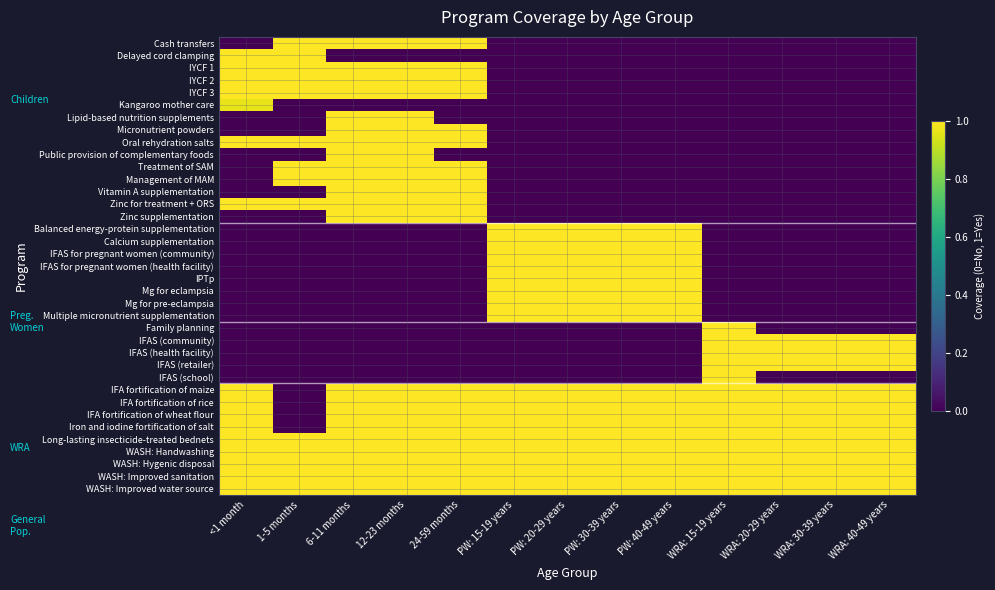

Reading left to right, list all the values displayed in this chart.

Cash transfers: <1 month=0.0	1-5 months=1.0	6-11 months=1.0	12-23 months=1.0	24-59 months=1.0	PW: 15-19 years=0.0	PW: 20-29 years=0.0	PW: 30-39 years=0.0	PW: 40-49 years=0.0	WRA: 15-19 years=0.0	WRA: 20-29 years=0.0	WRA: 30-39 years=0.0	WRA: 40-49 years=0.0
Delayed cord clamping: <1 month=1.0	1-5 months=1.0	6-11 months=0.0	12-23 months=0.0	24-59 months=0.0	PW: 15-19 years=0.0	PW: 20-29 years=0.0	PW: 30-39 years=0.0	PW: 40-49 years=0.0	WRA: 15-19 years=0.0	WRA: 20-29 years=0.0	WRA: 30-39 years=0.0	WRA: 40-49 years=0.0
IYCF 1: <1 month=1.0	1-5 months=1.0	6-11 months=1.0	12-23 months=1.0	24-59 months=1.0	PW: 15-19 years=0.0	PW: 20-29 years=0.0	PW: 30-39 years=0.0	PW: 40-49 years=0.0	WRA: 15-19 years=0.0	WRA: 20-29 years=0.0	WRA: 30-39 years=0.0	WRA: 40-49 years=0.0
IYCF 2: <1 month=1.0	1-5 months=1.0	6-11 months=1.0	12-23 months=1.0	24-59 months=1.0	PW: 15-19 years=0.0	PW: 20-29 years=0.0	PW: 30-39 years=0.0	PW: 40-49 years=0.0	WRA: 15-19 years=0.0	WRA: 20-29 years=0.0	WRA: 30-39 years=0.0	WRA: 40-49 years=0.0
IYCF 3: <1 month=1.0	1-5 months=1.0	6-11 months=1.0	12-23 months=1.0	24-59 months=1.0	PW: 15-19 years=0.0	PW: 20-29 years=0.0	PW: 30-39 years=0.0	PW: 40-49 years=0.0	WRA: 15-19 years=0.0	WRA: 20-29 years=0.0	WRA: 30-39 years=0.0	WRA: 40-49 years=0.0
Kangaroo mother care: <1 month=1.0	1-5 months=0.0	6-11 months=0.0	12-23 months=0.0	24-59 months=0.0	PW: 15-19 years=0.0	PW: 20-29 years=0.0	PW: 30-39 years=0.0	PW: 40-49 years=0.0	WRA: 15-19 years=0.0	WRA: 20-29 years=0.0	WRA: 30-39 years=0.0	WRA: 40-49 years=0.0
Lipid-based nutrition supplements: <1 month=0.0	1-5 months=0.0	6-11 months=1.0	12-23 months=1.0	24-59 months=0.0	PW: 15-19 years=0.0	PW: 20-29 years=0.0	PW: 30-39 years=0.0	PW: 40-49 years=0.0	WRA: 15-19 years=0.0	WRA: 20-29 years=0.0	WRA: 30-39 years=0.0	WRA: 40-49 years=0.0
Micronutrient powders: <1 month=0.0	1-5 months=0.0	6-11 months=1.0	12-23 months=1.0	24-59 months=1.0	PW: 15-19 years=0.0	PW: 20-29 years=0.0	PW: 30-39 years=0.0	PW: 40-49 years=0.0	WRA: 15-19 years=0.0	WRA: 20-29 years=0.0	WRA: 30-39 years=0.0	WRA: 40-49 years=0.0
Oral rehydration salts: <1 month=1.0	1-5 months=1.0	6-11 months=1.0	12-23 months=1.0	24-59 months=1.0	PW: 15-19 years=0.0	PW: 20-29 years=0.0	PW: 30-39 years=0.0	PW: 40-49 years=0.0	WRA: 15-19 years=0.0	WRA: 20-29 years=0.0	WRA: 30-39 years=0.0	WRA: 40-49 years=0.0
Public provision of complementary foods: <1 month=0.0	1-5 months=0.0	6-11 months=1.0	12-23 months=1.0	24-59 months=0.0	PW: 15-19 years=0.0	PW: 20-29 years=0.0	PW: 30-39 years=0.0	PW: 40-49 years=0.0	WRA: 15-19 years=0.0	WRA: 20-29 years=0.0	WRA: 30-39 years=0.0	WRA: 40-49 years=0.0
Treatment of SAM: <1 month=0.0	1-5 months=1.0	6-11 months=1.0	12-23 months=1.0	24-59 months=1.0	PW: 15-19 years=0.0	PW: 20-29 years=0.0	PW: 30-39 years=0.0	PW: 40-49 years=0.0	WRA: 15-19 years=0.0	WRA: 20-29 years=0.0	WRA: 30-39 years=0.0	WRA: 40-49 years=0.0
Management of MAM: <1 month=0.0	1-5 months=1.0	6-11 months=1.0	12-23 months=1.0	24-59 months=1.0	PW: 15-19 years=0.0	PW: 20-29 years=0.0	PW: 30-39 years=0.0	PW: 40-49 years=0.0	WRA: 15-19 years=0.0	WRA: 20-29 years=0.0	WRA: 30-39 years=0.0	WRA: 40-49 years=0.0
Vitamin A supplementation: <1 month=0.0	1-5 months=0.0	6-11 months=1.0	12-23 months=1.0	24-59 months=1.0	PW: 15-19 years=0.0	PW: 20-29 years=0.0	PW: 30-39 years=0.0	PW: 40-49 years=0.0	WRA: 15-19 years=0.0	WRA: 20-29 years=0.0	WRA: 30-39 years=0.0	WRA: 40-49 years=0.0
Zinc for treatment + ORS: <1 month=1.0	1-5 months=1.0	6-11 months=1.0	12-23 months=1.0	24-59 months=1.0	PW: 15-19 years=0.0	PW: 20-29 years=0.0	PW: 30-39 years=0.0	PW: 40-49 years=0.0	WRA: 15-19 years=0.0	WRA: 20-29 years=0.0	WRA: 30-39 years=0.0	WRA: 40-49 years=0.0
Zinc supplementation: <1 month=0.0	1-5 months=0.0	6-11 months=1.0	12-23 months=1.0	24-59 months=1.0	PW: 15-19 years=0.0	PW: 20-29 years=0.0	PW: 30-39 years=0.0	PW: 40-49 years=0.0	WRA: 15-19 years=0.0	WRA: 20-29 years=0.0	WRA: 30-39 years=0.0	WRA: 40-49 years=0.0
Balanced energy-protein supplementation: <1 month=0.0	1-5 months=0.0	6-11 months=0.0	12-23 months=0.0	24-59 months=0.0	PW: 15-19 years=1.0	PW: 20-29 years=1.0	PW: 30-39 years=1.0	PW: 40-49 years=1.0	WRA: 15-19 years=0.0	WRA: 20-29 years=0.0	WRA: 30-39 years=0.0	WRA: 40-49 years=0.0
Calcium supplementation: <1 month=0.0	1-5 months=0.0	6-11 months=0.0	12-23 months=0.0	24-59 months=0.0	PW: 15-19 years=1.0	PW: 20-29 years=1.0	PW: 30-39 years=1.0	PW: 40-49 years=1.0	WRA: 15-19 years=0.0	WRA: 20-29 years=0.0	WRA: 30-39 years=0.0	WRA: 40-49 years=0.0
IFAS for pregnant women (community): <1 month=0.0	1-5 months=0.0	6-11 months=0.0	12-23 months=0.0	24-59 months=0.0	PW: 15-19 years=1.0	PW: 20-29 years=1.0	PW: 30-39 years=1.0	PW: 40-49 years=1.0	WRA: 15-19 years=0.0	WRA: 20-29 years=0.0	WRA: 30-39 years=0.0	WRA: 40-49 years=0.0
IFAS for pregnant women (health facility): <1 month=0.0	1-5 months=0.0	6-11 months=0.0	12-23 months=0.0	24-59 months=0.0	PW: 15-19 years=1.0	PW: 20-29 years=1.0	PW: 30-39 years=1.0	PW: 40-49 years=1.0	WRA: 15-19 years=0.0	WRA: 20-29 years=0.0	WRA: 30-39 years=0.0	WRA: 40-49 years=0.0
IPTp: <1 month=0.0	1-5 months=0.0	6-11 months=0.0	12-23 months=0.0	24-59 months=0.0	PW: 15-19 years=1.0	PW: 20-29 years=1.0	PW: 30-39 years=1.0	PW: 40-49 years=1.0	WRA: 15-19 years=0.0	WRA: 20-29 years=0.0	WRA: 30-39 years=0.0	WRA: 40-49 years=0.0
Mg for eclampsia: <1 month=0.0	1-5 months=0.0	6-11 months=0.0	12-23 months=0.0	24-59 months=0.0	PW: 15-19 years=1.0	PW: 20-29 years=1.0	PW: 30-39 years=1.0	PW: 40-49 years=1.0	WRA: 15-19 years=0.0	WRA: 20-29 years=0.0	WRA: 30-39 years=0.0	WRA: 40-49 years=0.0
Mg for pre-eclampsia: <1 month=0.0	1-5 months=0.0	6-11 months=0.0	12-23 months=0.0	24-59 months=0.0	PW: 15-19 years=1.0	PW: 20-29 years=1.0	PW: 30-39 years=1.0	PW: 40-49 years=1.0	WRA: 15-19 years=0.0	WRA: 20-29 years=0.0	WRA: 30-39 years=0.0	WRA: 40-49 years=0.0
Multiple micronutrient supplementation: <1 month=0.0	1-5 months=0.0	6-11 months=0.0	12-23 months=0.0	24-59 months=0.0	PW: 15-19 years=1.0	PW: 20-29 years=1.0	PW: 30-39 years=1.0	PW: 40-49 years=1.0	WRA: 15-19 years=0.0	WRA: 20-29 years=0.0	WRA: 30-39 years=0.0	WRA: 40-49 years=0.0
Family planning: <1 month=0.0	1-5 months=0.0	6-11 months=0.0	12-23 months=0.0	24-59 months=0.0	PW: 15-19 years=0.0	PW: 20-29 years=0.0	PW: 30-39 years=0.0	PW: 40-49 years=0.0	WRA: 15-19 years=1.0	WRA: 20-29 years=0.0	WRA: 30-39 years=0.0	WRA: 40-49 years=0.0
IFAS (community): <1 month=0.0	1-5 months=0.0	6-11 months=0.0	12-23 months=0.0	24-59 months=0.0	PW: 15-19 years=0.0	PW: 20-29 years=0.0	PW: 30-39 years=0.0	PW: 40-49 years=0.0	WRA: 15-19 years=1.0	WRA: 20-29 years=1.0	WRA: 30-39 years=1.0	WRA: 40-49 years=1.0
IFAS (health facility): <1 month=0.0	1-5 months=0.0	6-11 months=0.0	12-23 months=0.0	24-59 months=0.0	PW: 15-19 years=0.0	PW: 20-29 years=0.0	PW: 30-39 years=0.0	PW: 40-49 years=0.0	WRA: 15-19 years=1.0	WRA: 20-29 years=1.0	WRA: 30-39 years=1.0	WRA: 40-49 years=1.0
IFAS (retailer): <1 month=0.0	1-5 months=0.0	6-11 months=0.0	12-23 months=0.0	24-59 months=0.0	PW: 15-19 years=0.0	PW: 20-29 years=0.0	PW: 30-39 years=0.0	PW: 40-49 years=0.0	WRA: 15-19 years=1.0	WRA: 20-29 years=1.0	WRA: 30-39 years=1.0	WRA: 40-49 years=1.0
IFAS (school): <1 month=0.0	1-5 months=0.0	6-11 months=0.0	12-23 months=0.0	24-59 months=0.0	PW: 15-19 years=0.0	PW: 20-29 years=0.0	PW: 30-39 years=0.0	PW: 40-49 years=0.0	WRA: 15-19 years=1.0	WRA: 20-29 years=0.0	WRA: 30-39 years=0.0	WRA: 40-49 years=0.0
IFA fortification of maize: <1 month=1.0	1-5 months=0.0	6-11 months=1.0	12-23 months=1.0	24-59 months=1.0	PW: 15-19 years=1.0	PW: 20-29 years=1.0	PW: 30-39 years=1.0	PW: 40-49 years=1.0	WRA: 15-19 years=1.0	WRA: 20-29 years=1.0	WRA: 30-39 years=1.0	WRA: 40-49 years=1.0
IFA fortification of rice: <1 month=1.0	1-5 months=0.0	6-11 months=1.0	12-23 months=1.0	24-59 months=1.0	PW: 15-19 years=1.0	PW: 20-29 years=1.0	PW: 30-39 years=1.0	PW: 40-49 years=1.0	WRA: 15-19 years=1.0	WRA: 20-29 years=1.0	WRA: 30-39 years=1.0	WRA: 40-49 years=1.0
IFA fortification of wheat flour: <1 month=1.0	1-5 months=0.0	6-11 months=1.0	12-23 months=1.0	24-59 months=1.0	PW: 15-19 years=1.0	PW: 20-29 years=1.0	PW: 30-39 years=1.0	PW: 40-49 years=1.0	WRA: 15-19 years=1.0	WRA: 20-29 years=1.0	WRA: 30-39 years=1.0	WRA: 40-49 years=1.0
Iron and iodine fortification of salt: <1 month=1.0	1-5 months=0.0	6-11 months=1.0	12-23 months=1.0	24-59 months=1.0	PW: 15-19 years=1.0	PW: 20-29 years=1.0	PW: 30-39 years=1.0	PW: 40-49 years=1.0	WRA: 15-19 years=1.0	WRA: 20-29 years=1.0	WRA: 30-39 years=1.0	WRA: 40-49 years=1.0
Long-lasting insecticide-treated bednets: <1 month=1.0	1-5 months=1.0	6-11 months=1.0	12-23 months=1.0	24-59 months=1.0	PW: 15-19 years=1.0	PW: 20-29 years=1.0	PW: 30-39 years=1.0	PW: 40-49 years=1.0	WRA: 15-19 years=1.0	WRA: 20-29 years=1.0	WRA: 30-39 years=1.0	WRA: 40-49 years=1.0
WASH: Handwashing: <1 month=1.0	1-5 months=1.0	6-11 months=1.0	12-23 months=1.0	24-59 months=1.0	PW: 15-19 years=1.0	PW: 20-29 years=1.0	PW: 30-39 years=1.0	PW: 40-49 years=1.0	WRA: 15-19 years=1.0	WRA: 20-29 years=1.0	WRA: 30-39 years=1.0	WRA: 40-49 years=1.0
WASH: Hygenic disposal: <1 month=1.0	1-5 months=1.0	6-11 months=1.0	12-23 months=1.0	24-59 months=1.0	PW: 15-19 years=1.0	PW: 20-29 years=1.0	PW: 30-39 years=1.0	PW: 40-49 years=1.0	WRA: 15-19 years=1.0	WRA: 20-29 years=1.0	WRA: 30-39 years=1.0	WRA: 40-49 years=1.0
WASH: Improved sanitation: <1 month=1.0	1-5 months=1.0	6-11 months=1.0	12-23 months=1.0	24-59 months=1.0	PW: 15-19 years=1.0	PW: 20-29 years=1.0	PW: 30-39 years=1.0	PW: 40-49 years=1.0	WRA: 15-19 years=1.0	WRA: 20-29 years=1.0	WRA: 30-39 years=1.0	WRA: 40-49 years=1.0
WASH: Improved water source: <1 month=1.0	1-5 months=1.0	6-11 months=1.0	12-23 months=1.0	24-59 months=1.0	PW: 15-19 years=1.0	PW: 20-29 years=1.0	PW: 30-39 years=1.0	PW: 40-49 years=1.0	WRA: 15-19 years=1.0	WRA: 20-29 years=1.0	WRA: 30-39 years=1.0	WRA: 40-49 years=1.0